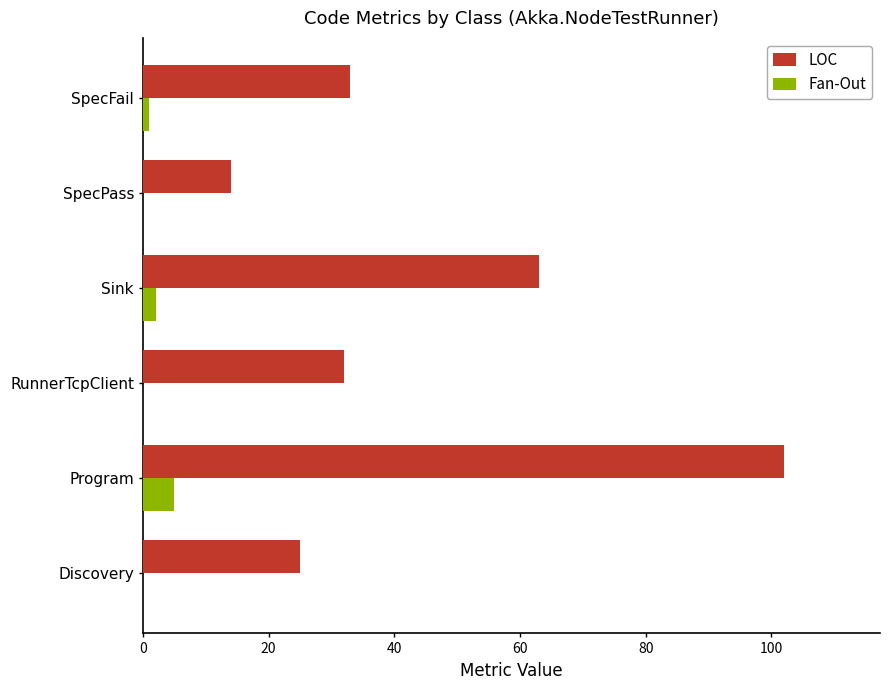

What is the sum of all Fan-Out values?

8